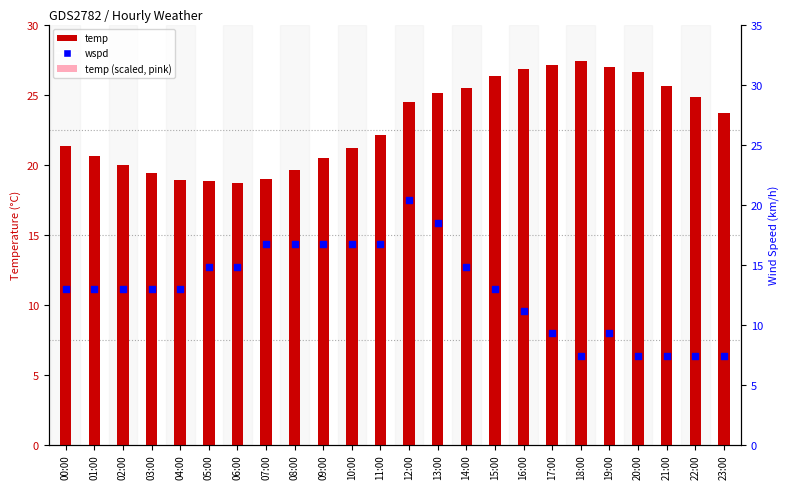

At how many categories does at least one series exceed 9?

24